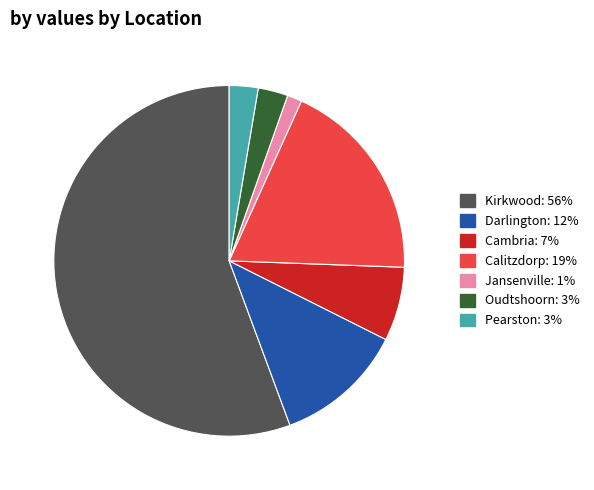

Count the number of slices in the pie.

7